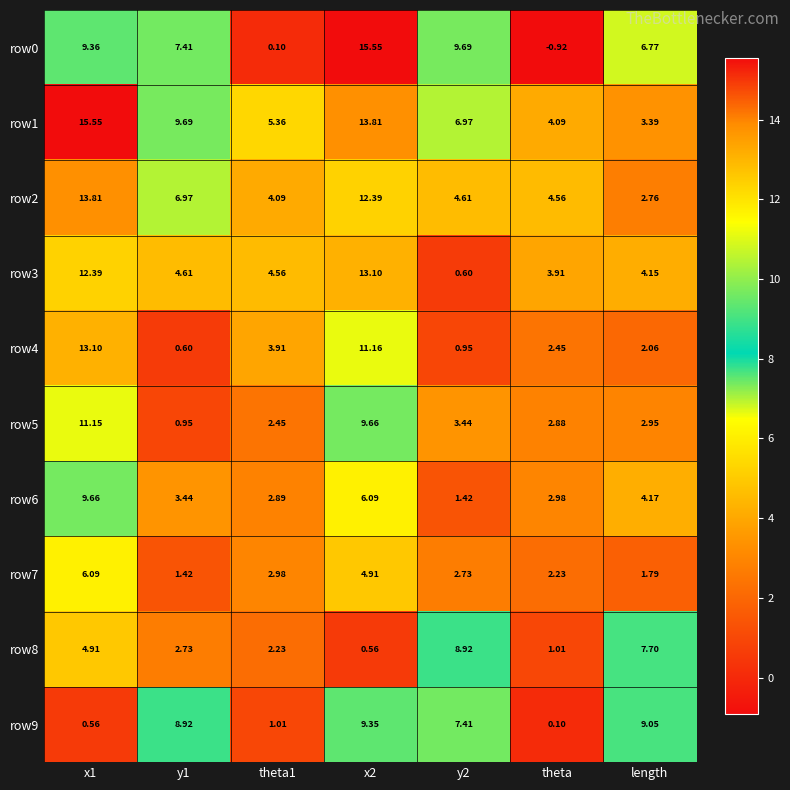

How many series are shown in this chart?

10